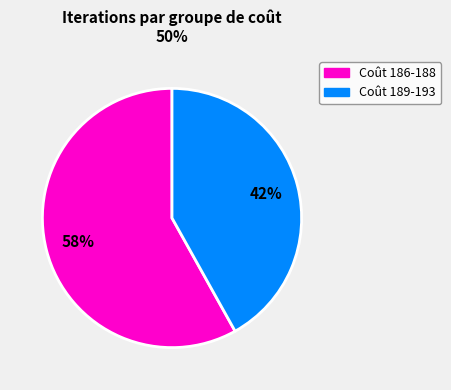

How many segments does this pie chart have?

2